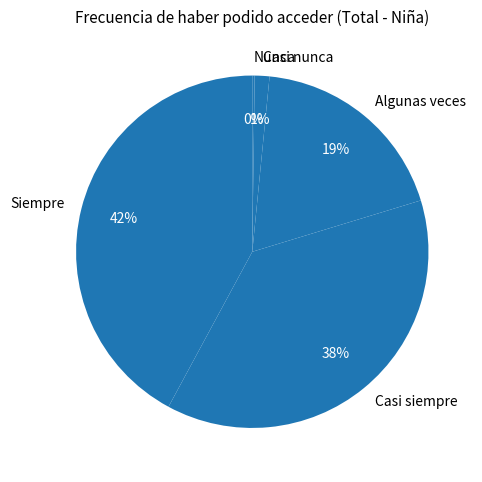

To the nearest percent, what is the difference between the largest and smallest slice percentages?

42%